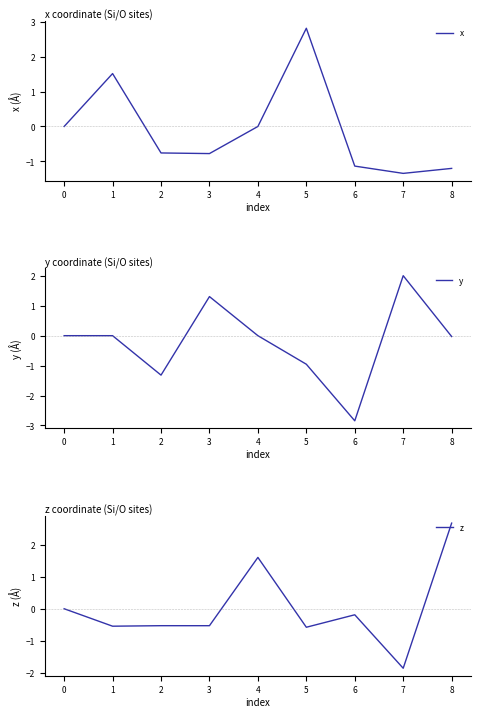

The x series shows 0.0 at 4. True or false?

True